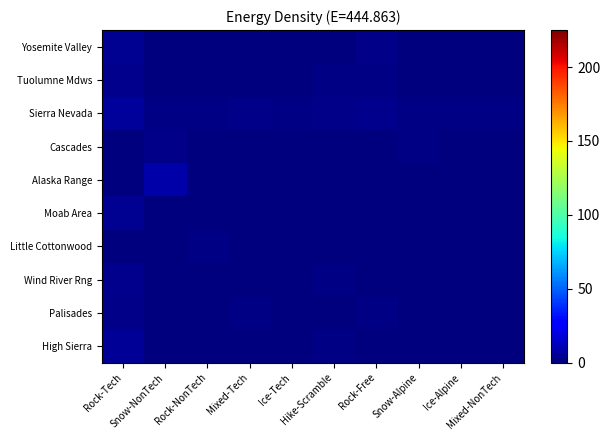

Which series has the largest range (max minus min)?

Alaska Range